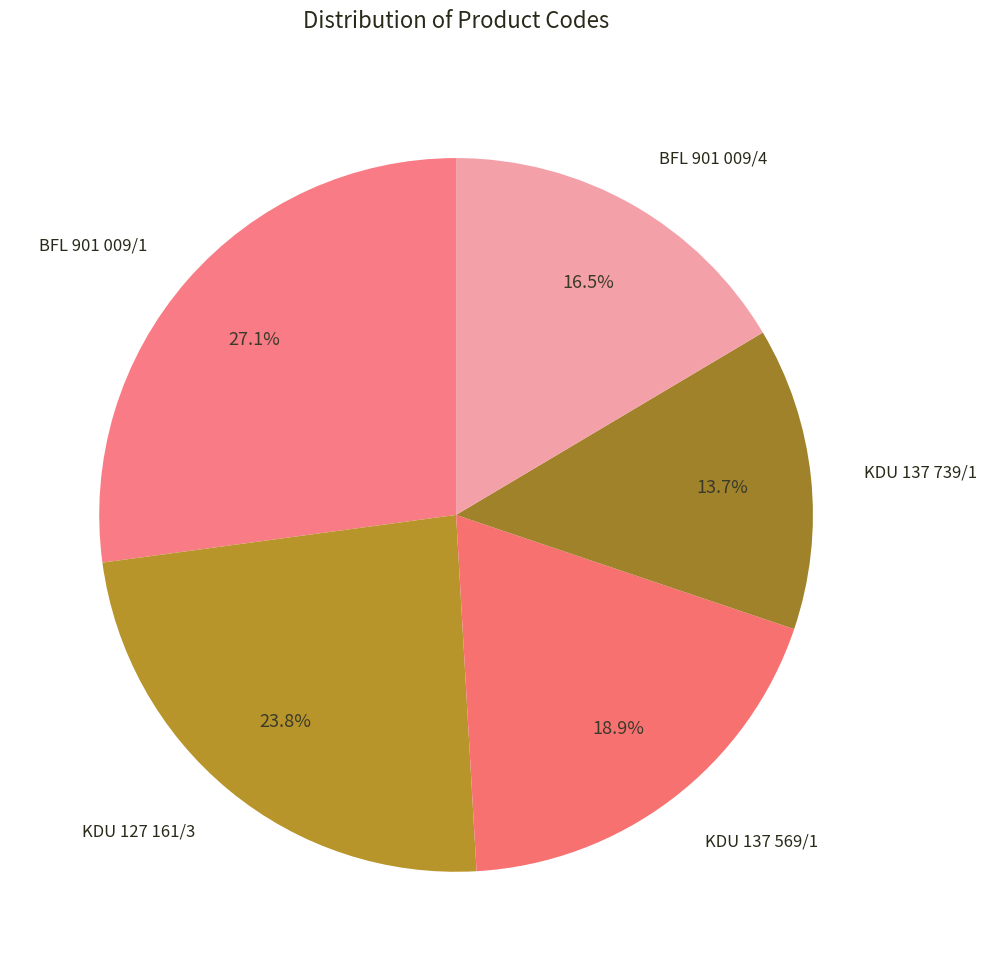

Is it true that BFL 901 009/4 is 22% of the pie?

False